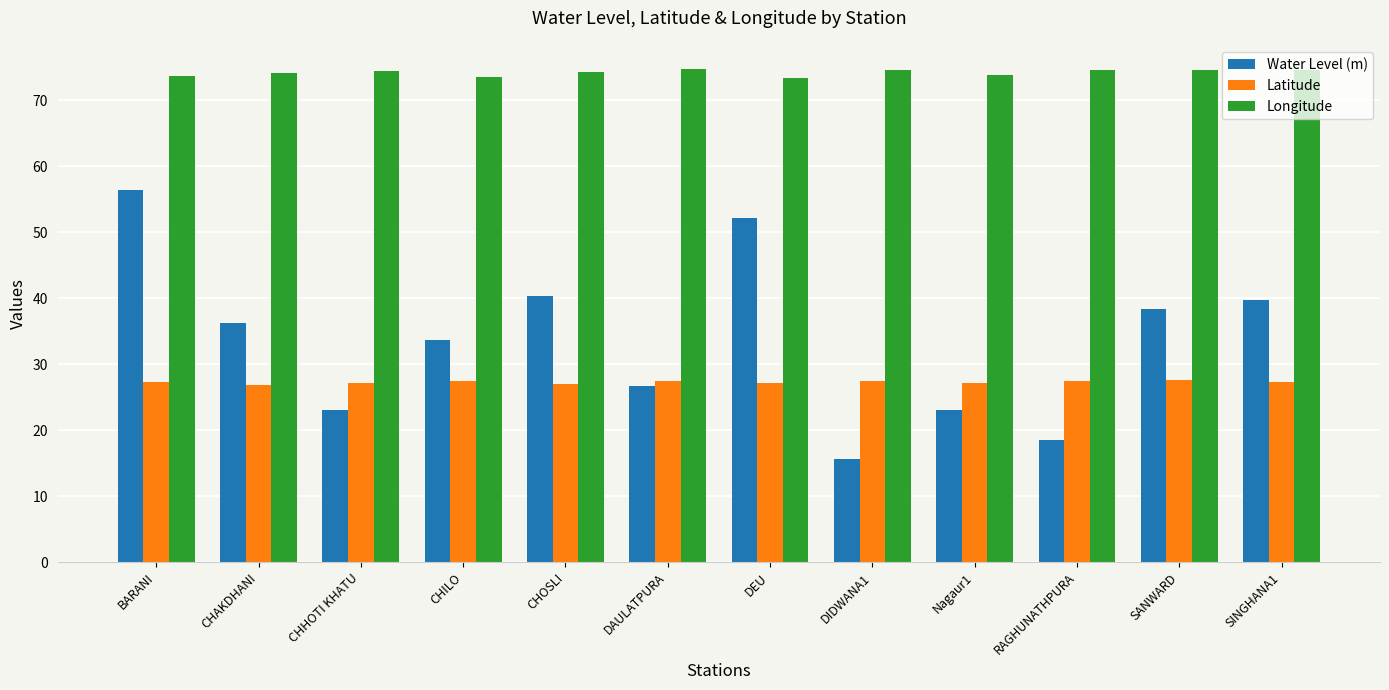

What is the approximate value of Longitude at DEU?

73.4